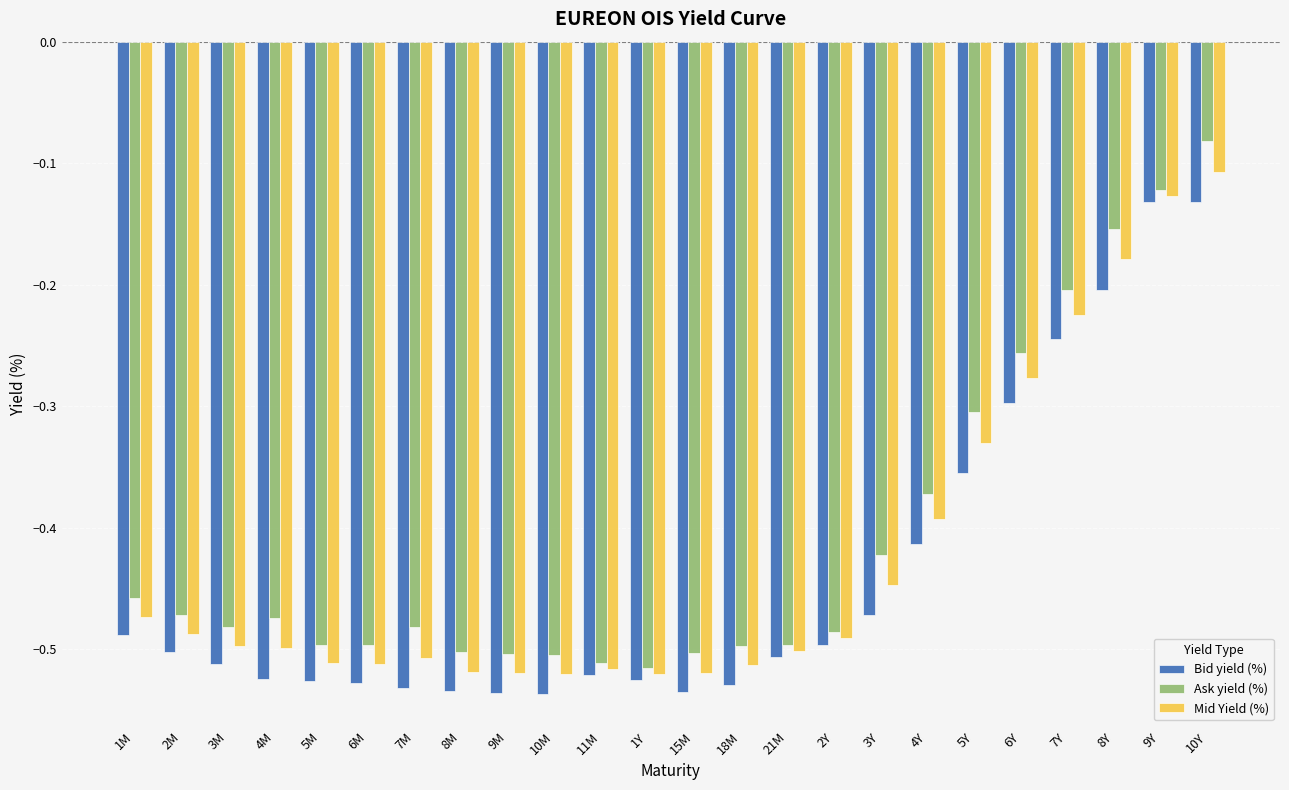

What is the label of the 4th bar from the left?

4M